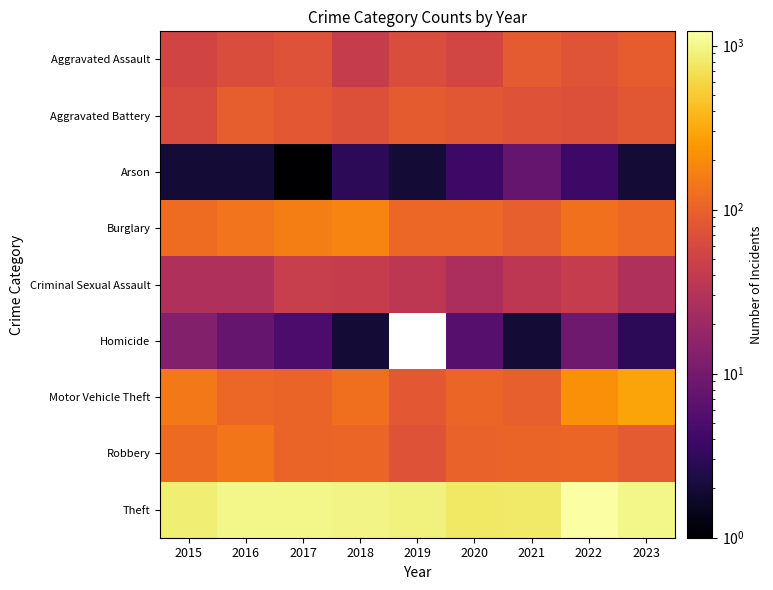

Which has a higher value, 2018 or 2016?

2016